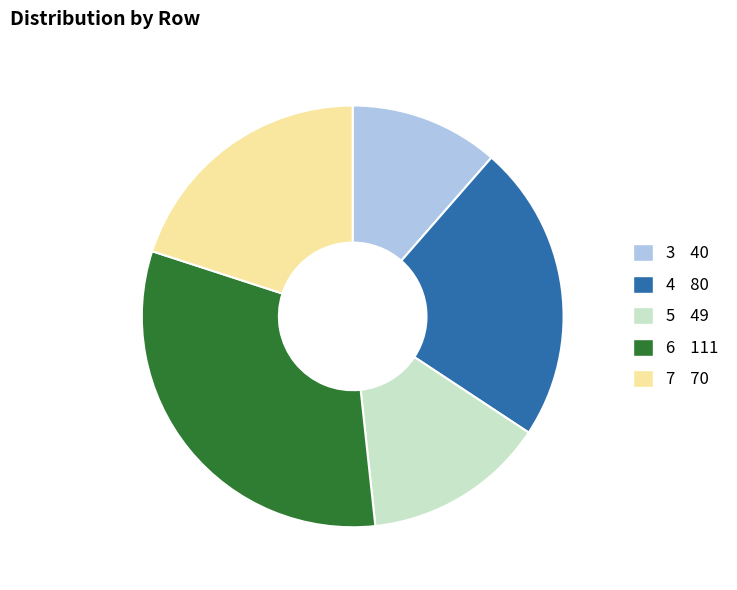

Combined, do 5 and 3 account for over 50%?

No